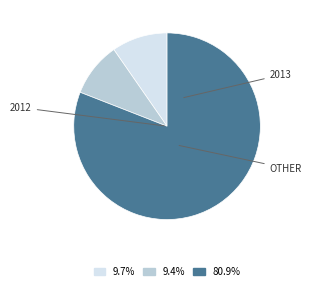

Count the number of slices in the pie.

3